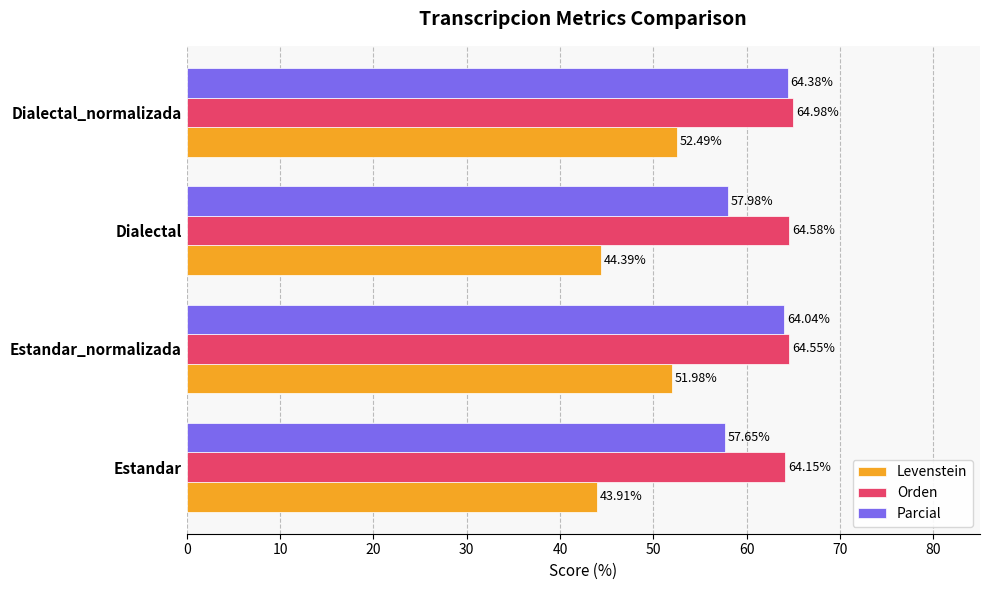

Count the number of categories in the chart.

4